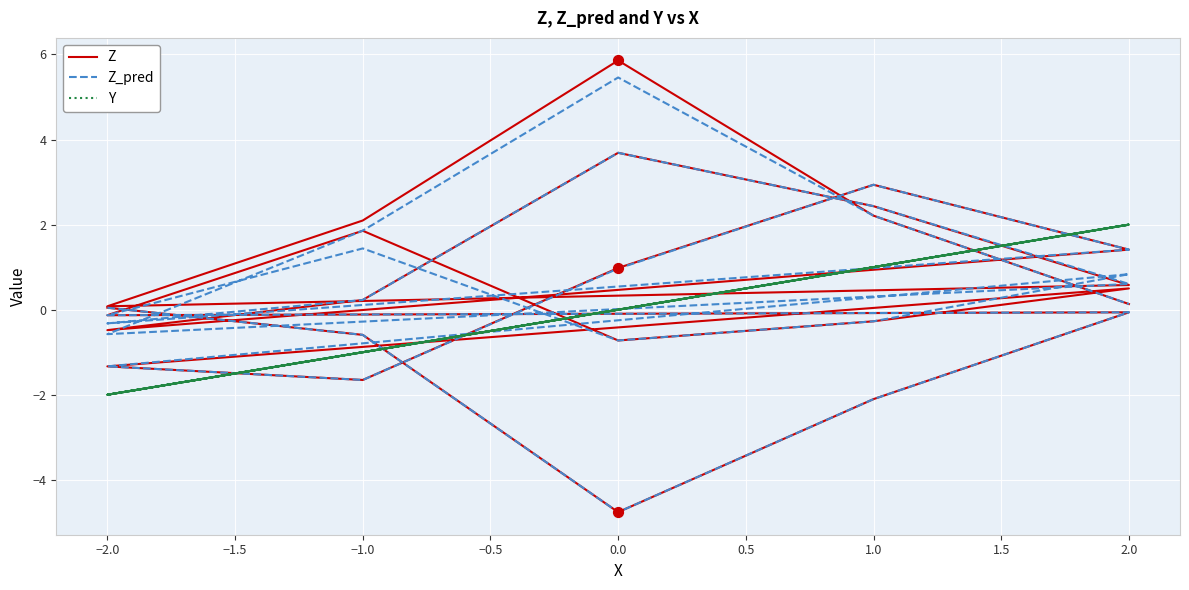

What are all the series names shown in the legend?

Z, Z_pred, Y